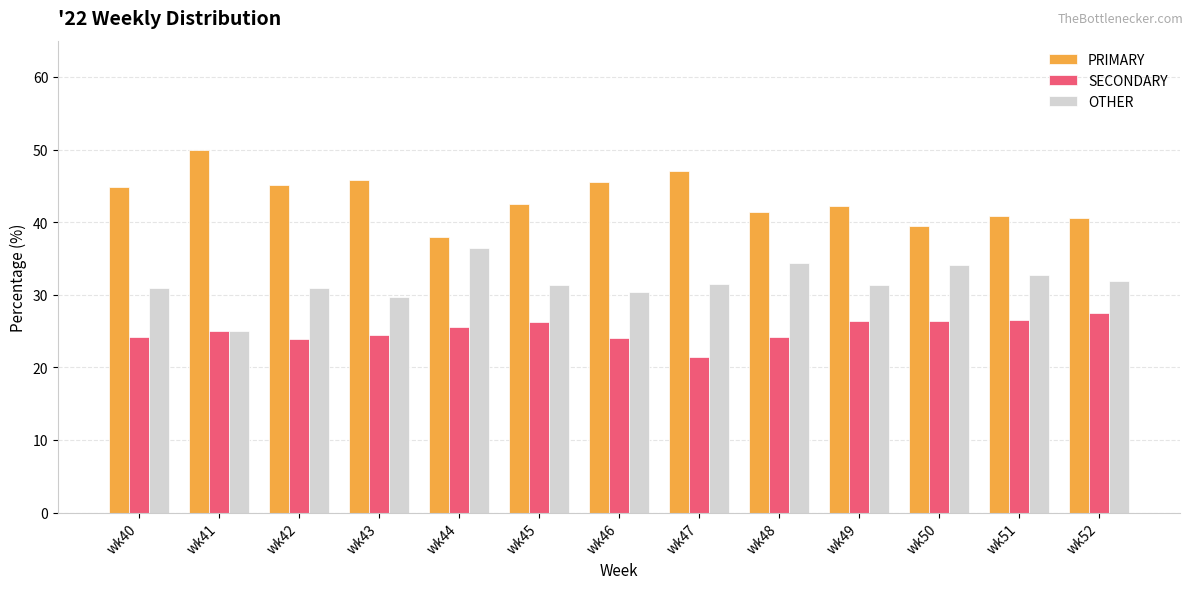

What is the difference between the SECONDARY values at wk51 and wk46?

2.4